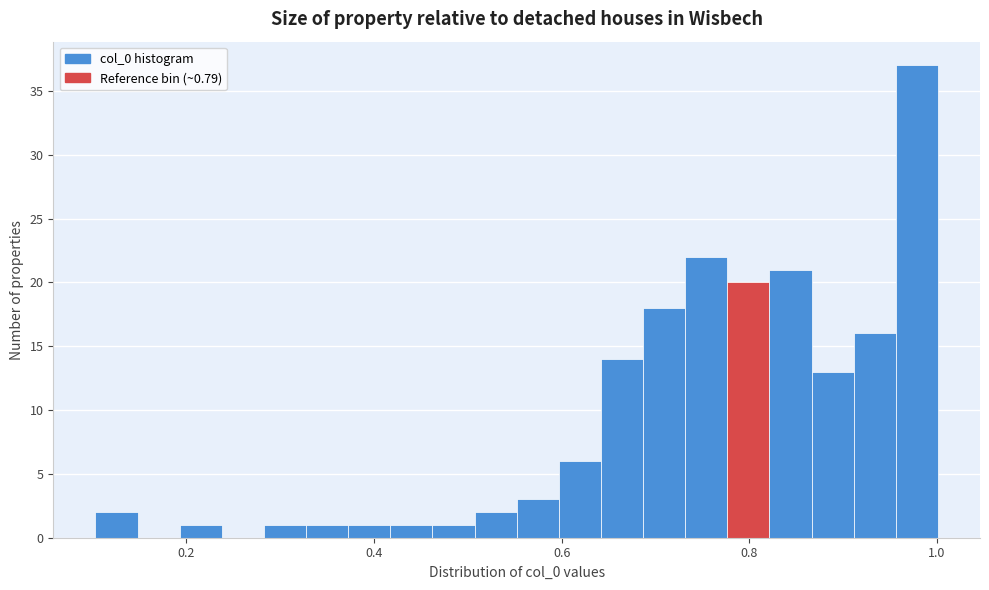

Around what value on the x-axis is the tallest bar? Give the approximate position of its centre, as read against the axis.

0.98